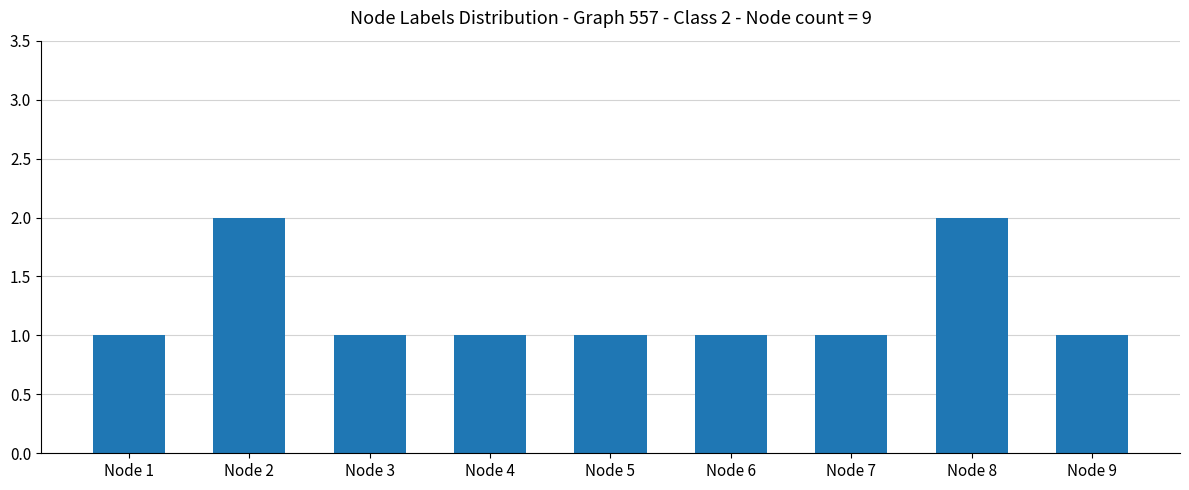

The value at Node 2 is 2. True or false?

True